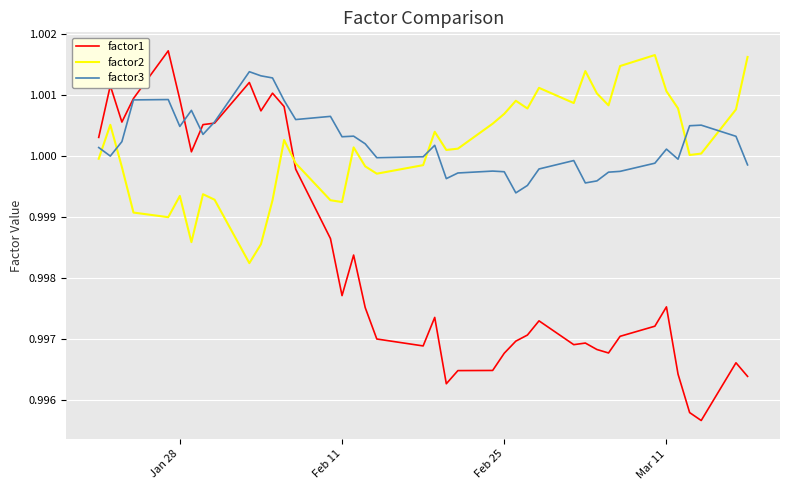

What are all the series names shown in the legend?

factor1, factor2, factor3